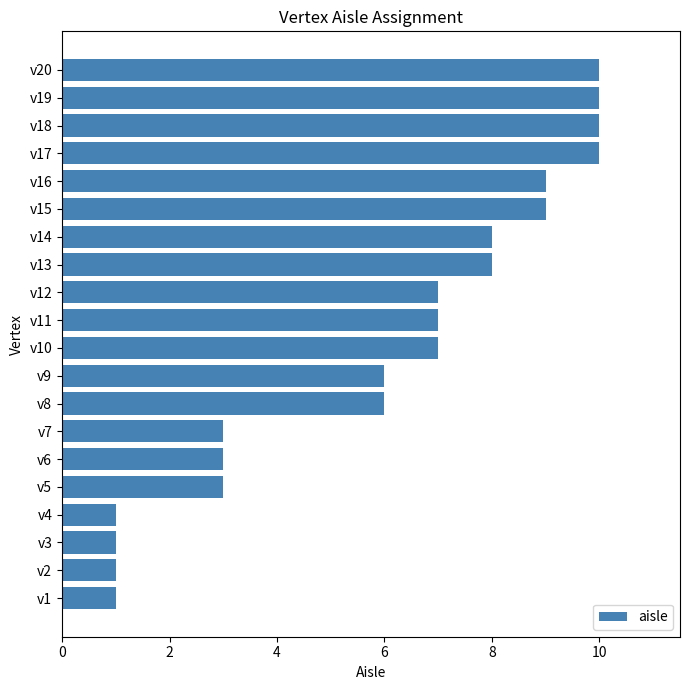

What is the maximum value shown in the chart?

10